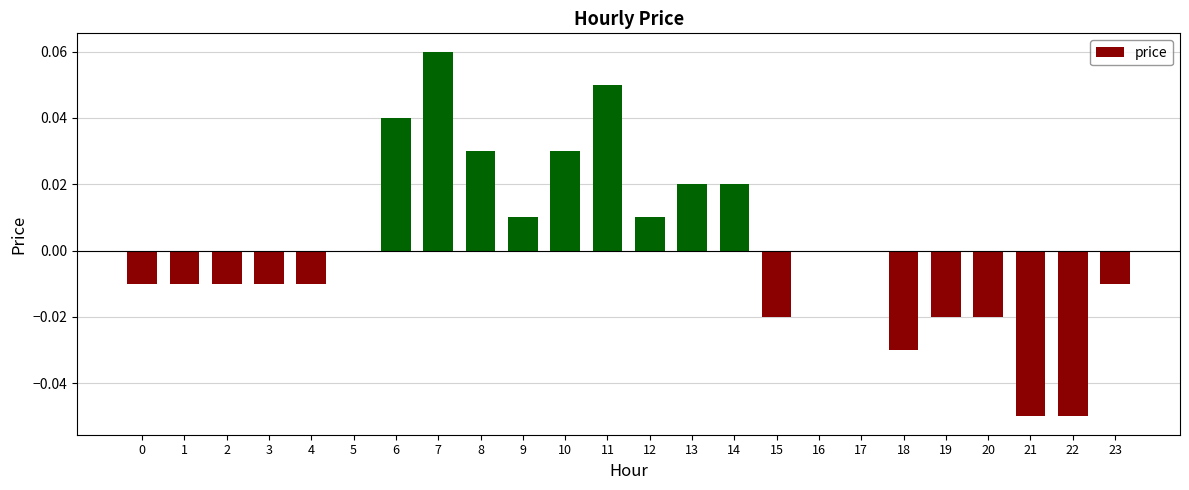

The value at 19 is -0.0. True or false?

True